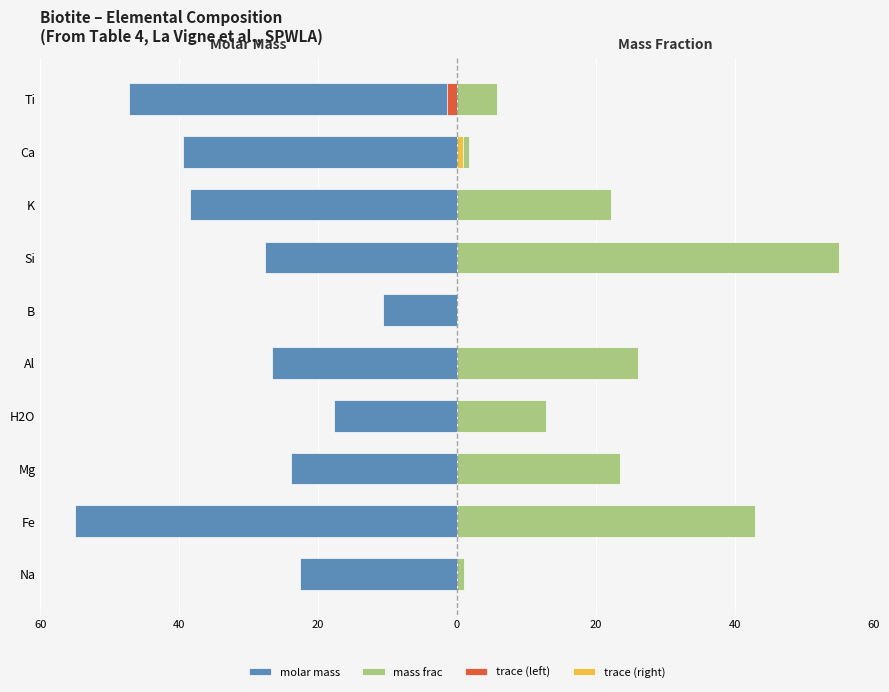

How many bars are there in total?

40